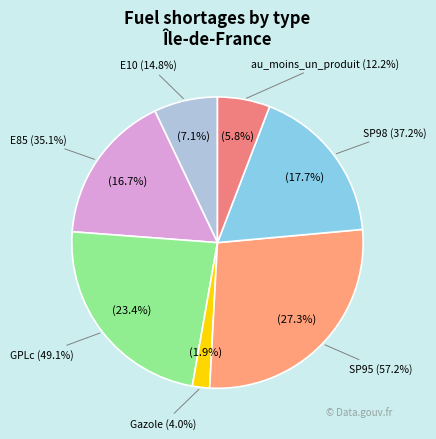

To the nearest percent, what is the combined percentage of GPLc and E85?

40%